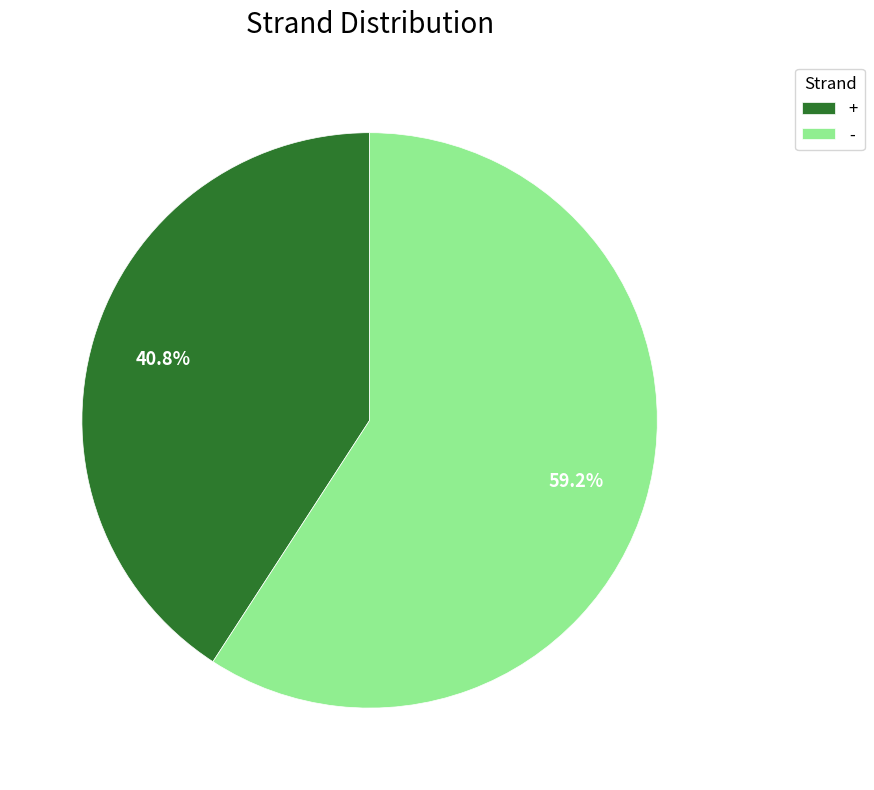

What is the ratio of the value at + to the value at -?

0.7